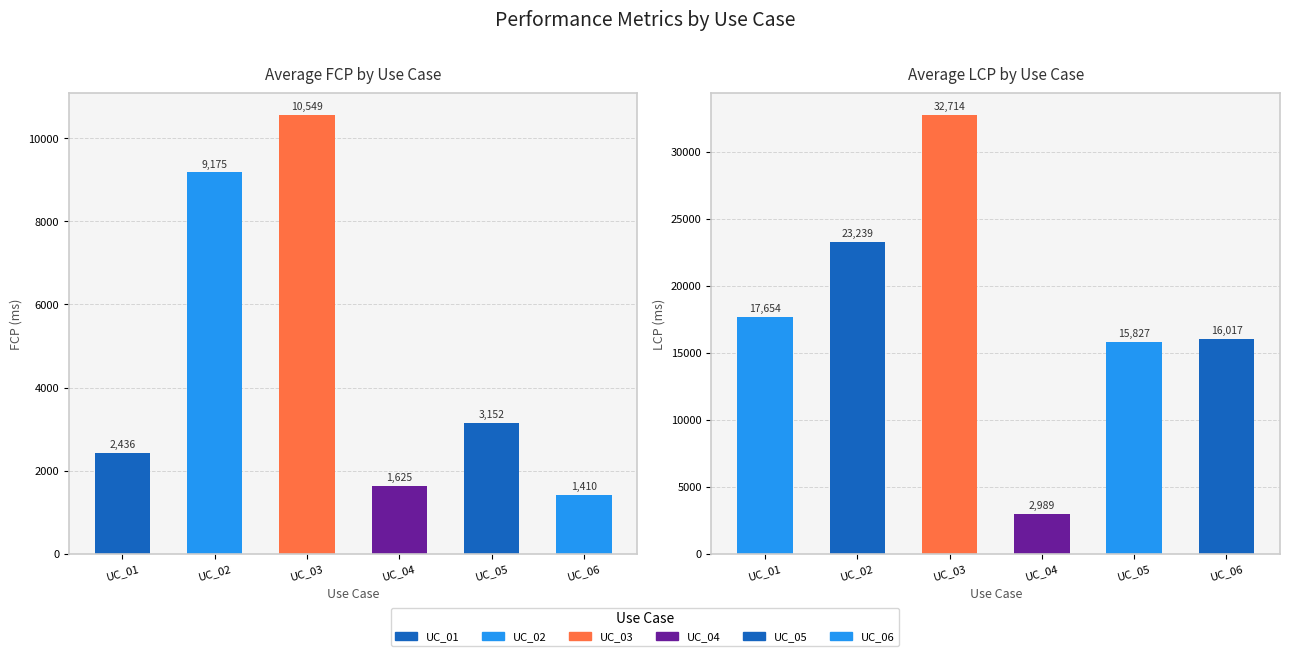

What is the difference between the maximum and second lowest values in the LCP (ms) series?

16887